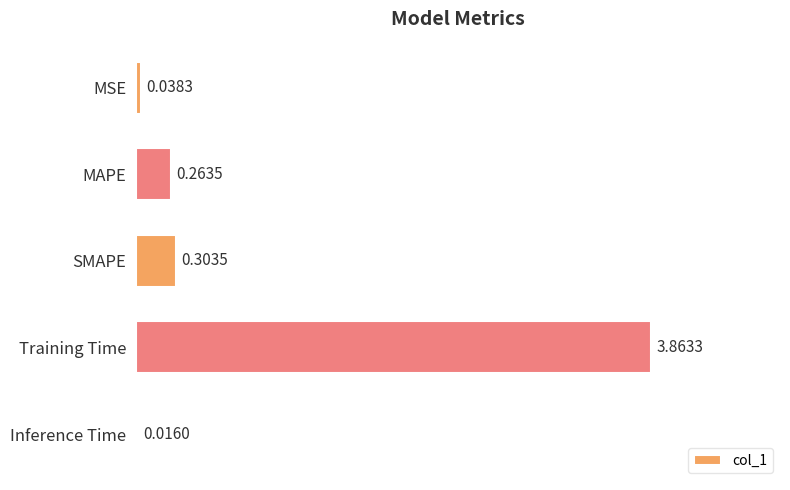

List the labels in order of value, smallest first.

Inference Time, MSE, MAPE, SMAPE, Training Time